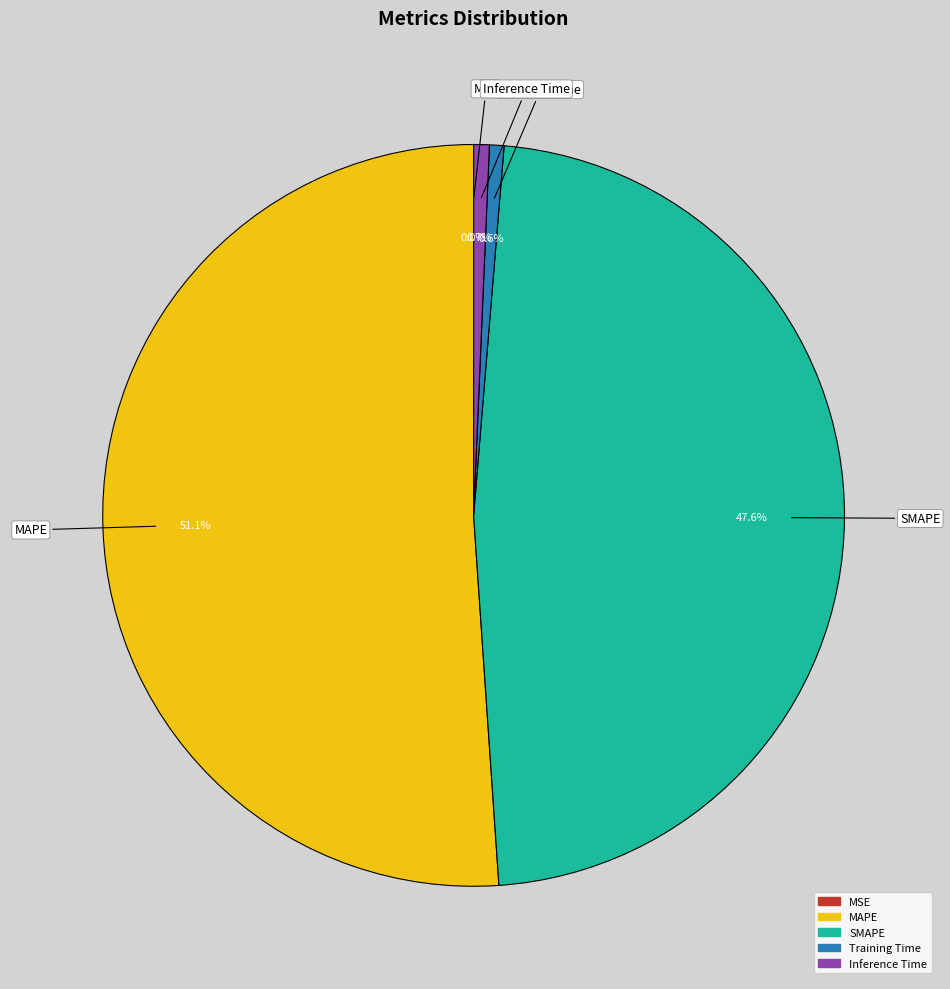

To the nearest percent, what percentage of the pie is Training Time?

1%